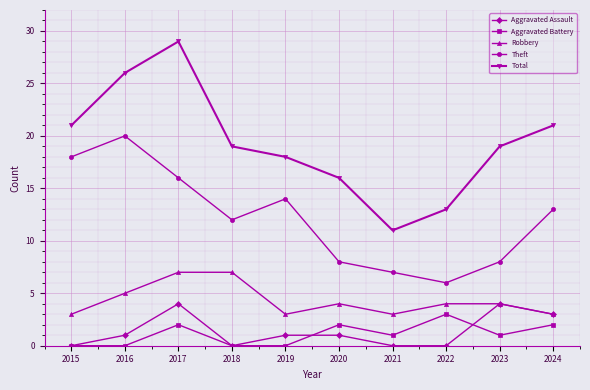

The Robbery series shows 7 at 2018. True or false?

True